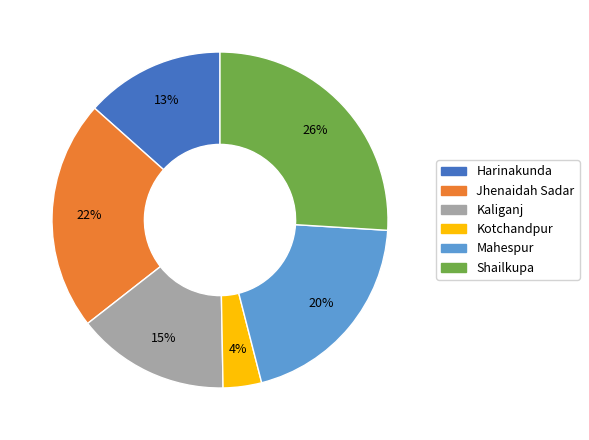

How many slices are in this pie chart?

6